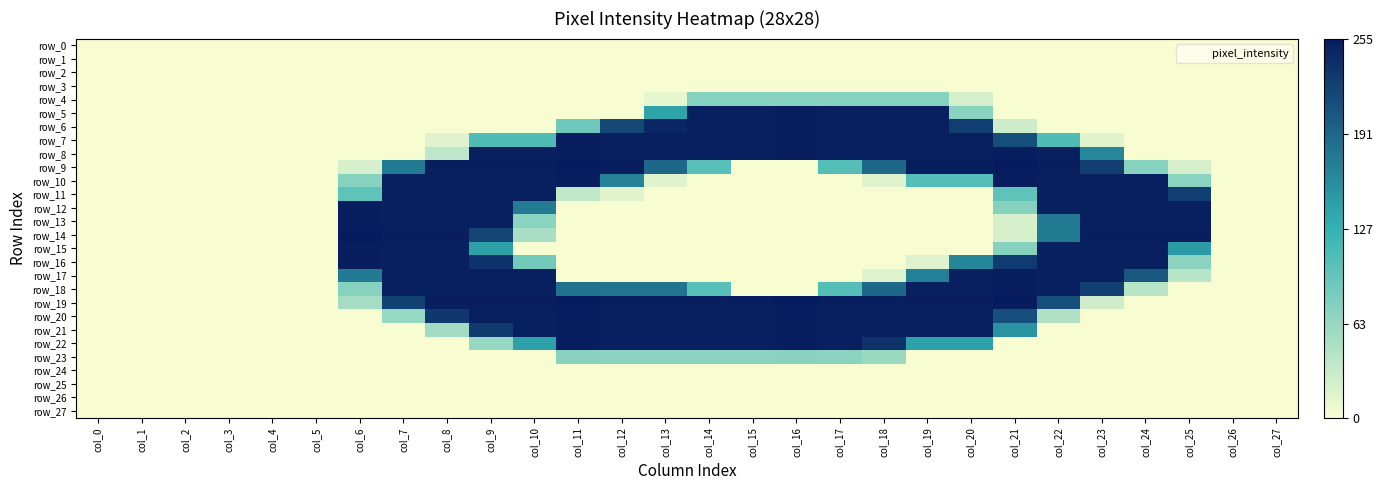

What is the difference between the row_11 values at col_17 and col_12?

15